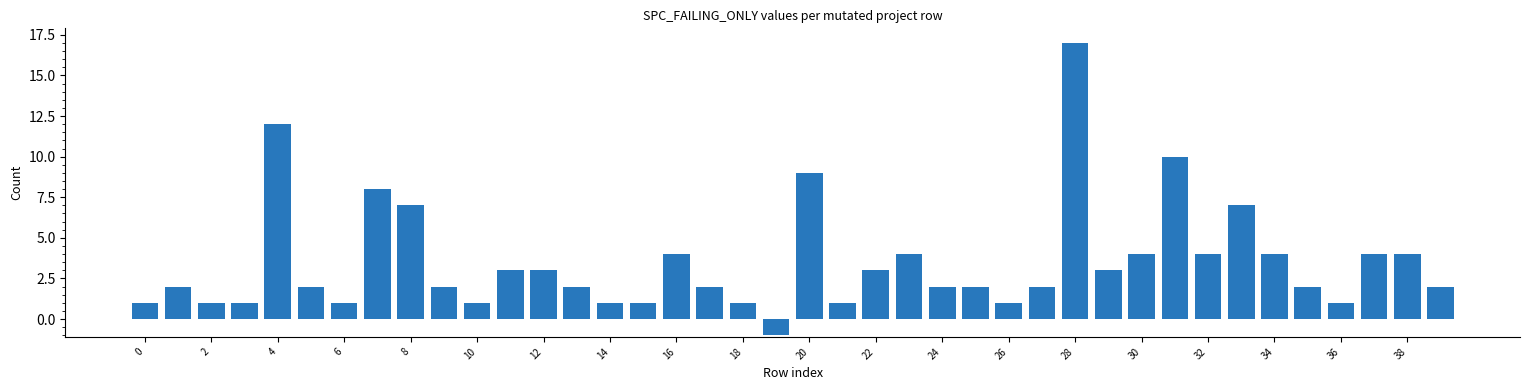

What is the difference between the second highest and second lowest values?

11